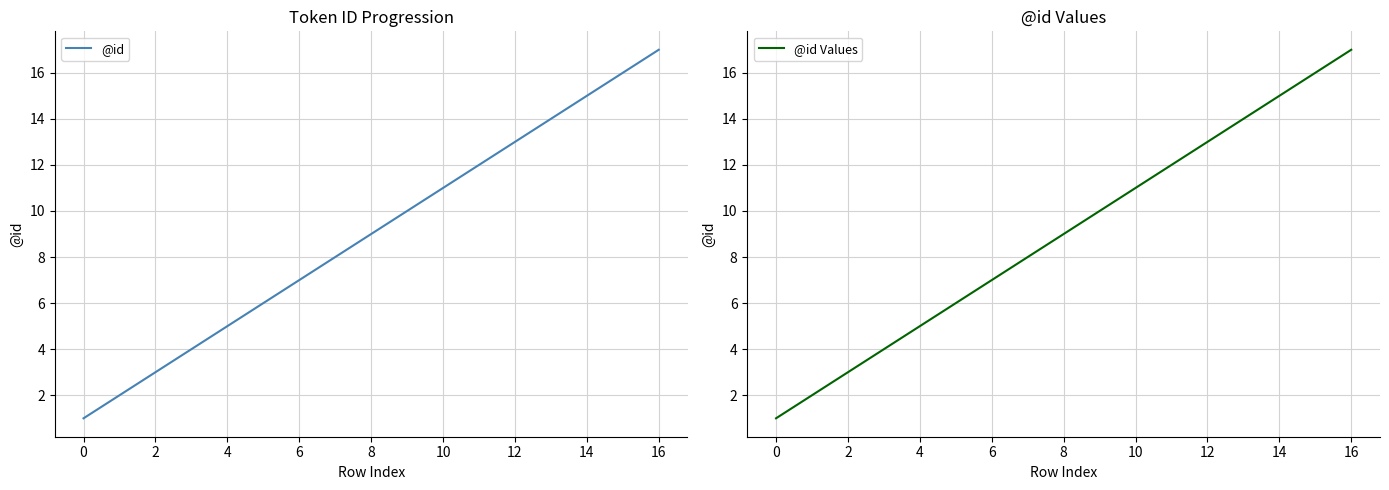

Is it true that @id Values equals 28 at 16?

False